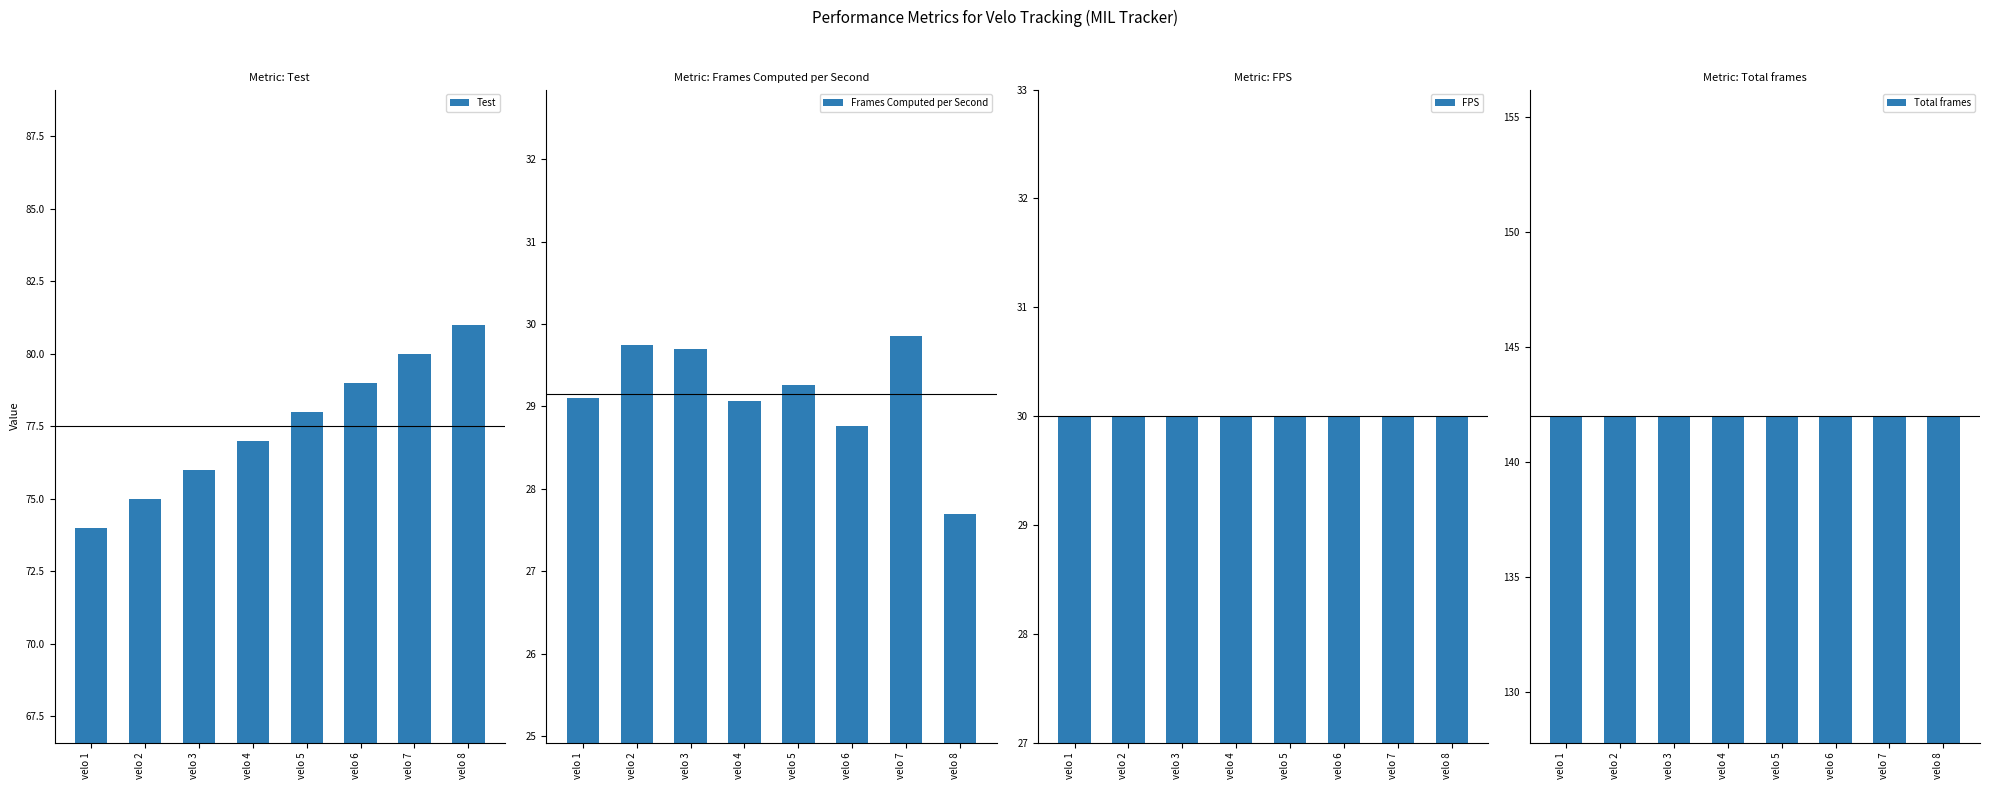

Which category has the highest value across all series?

velo 1